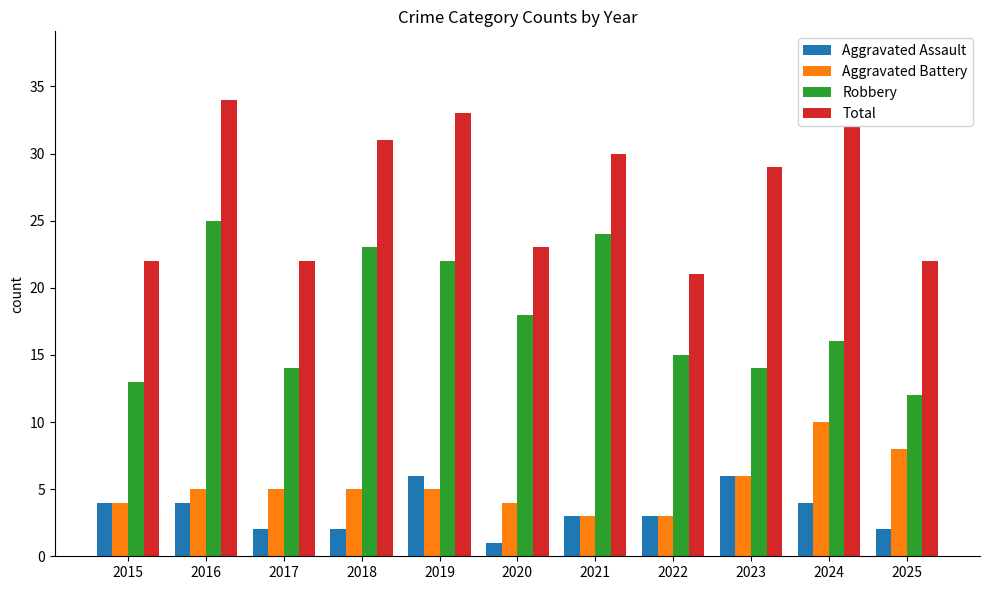

Reading left to right, list all the values displayed in this chart.

Aggravated Assault: 4	4	2	2	6	1	3	3	6	4	2
Aggravated Battery: 4	5	5	5	5	4	3	3	6	10	8
Robbery: 13	25	14	23	22	18	24	15	14	16	12
Total: 22	34	22	31	33	23	30	21	29	32	22